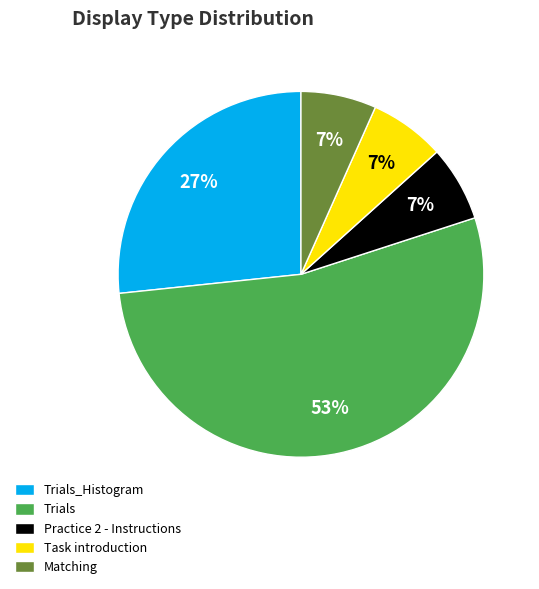

Does Trials account for over 50% of the chart?

Yes